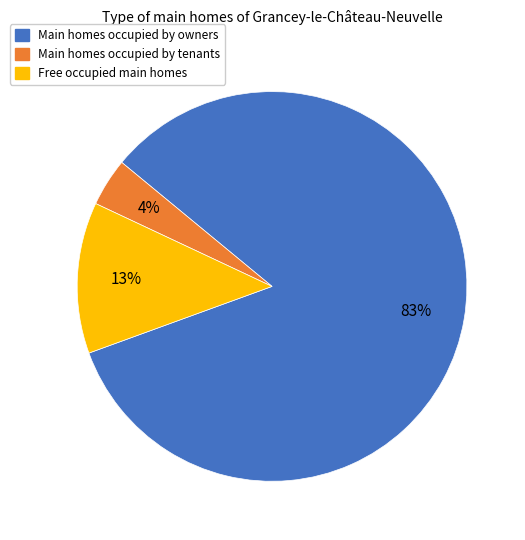

How many segments does this pie chart have?

3